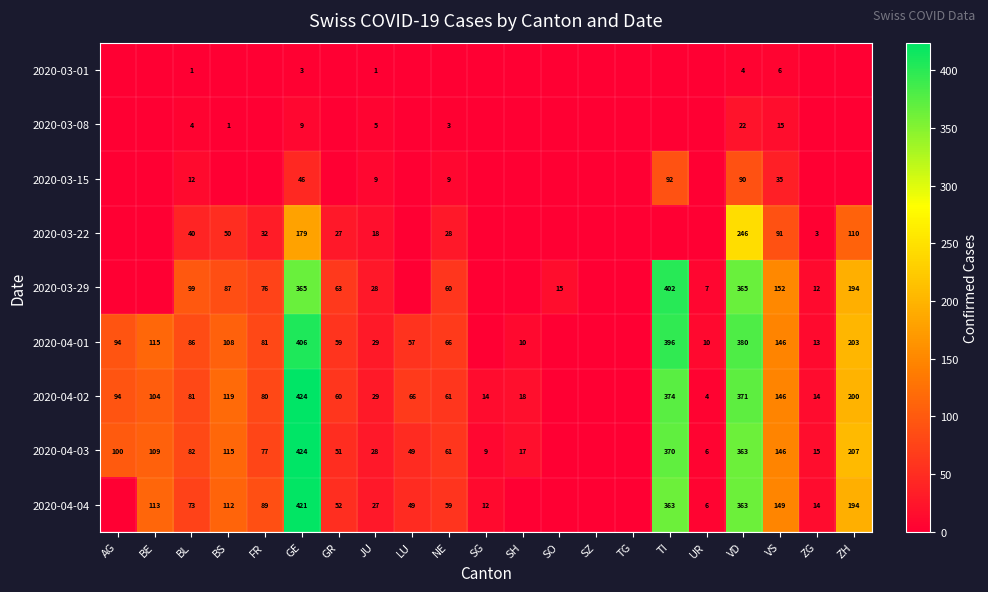

True or false: 2020-04-03 has a value of 4 at SG.

False